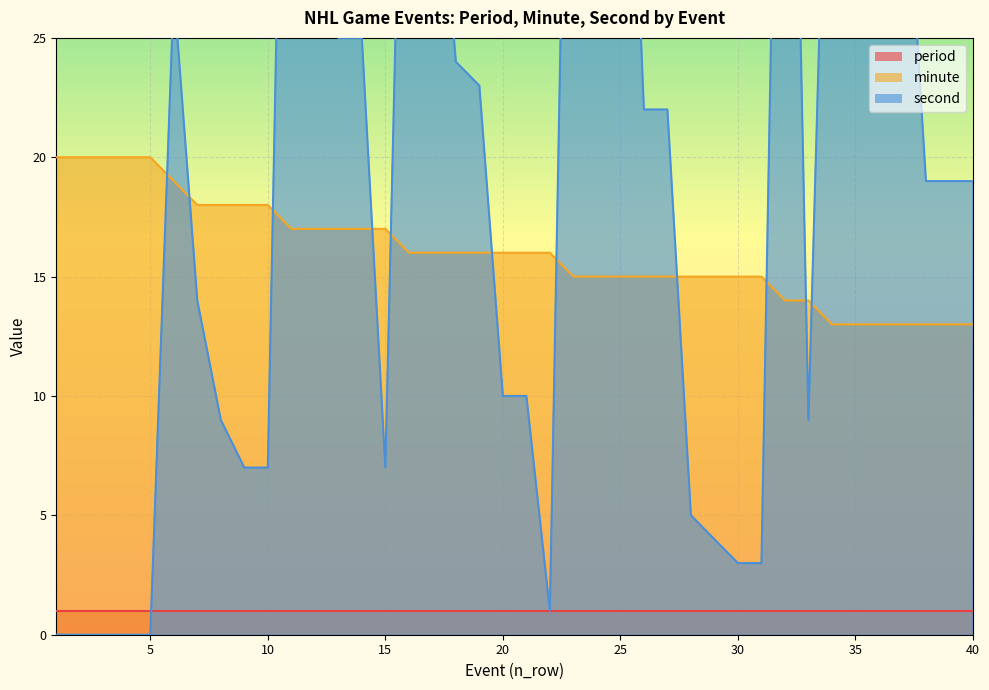

How many values in the minute series exceed 16?

15